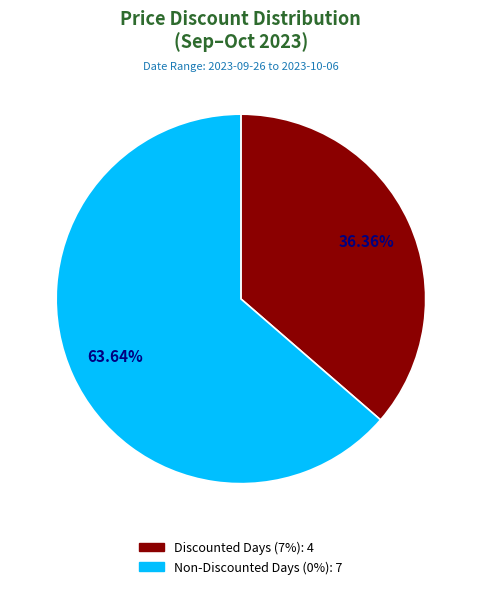

Is there a majority slice in this chart?

Yes